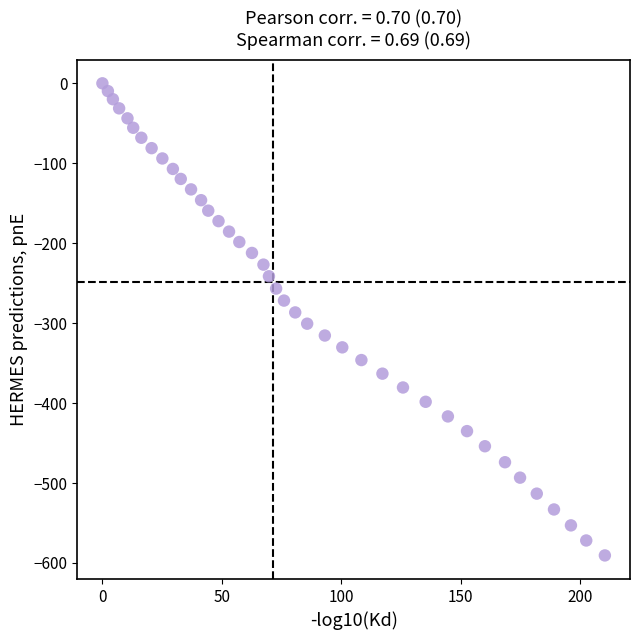

What is the range of X values (max minus min)?

210.3